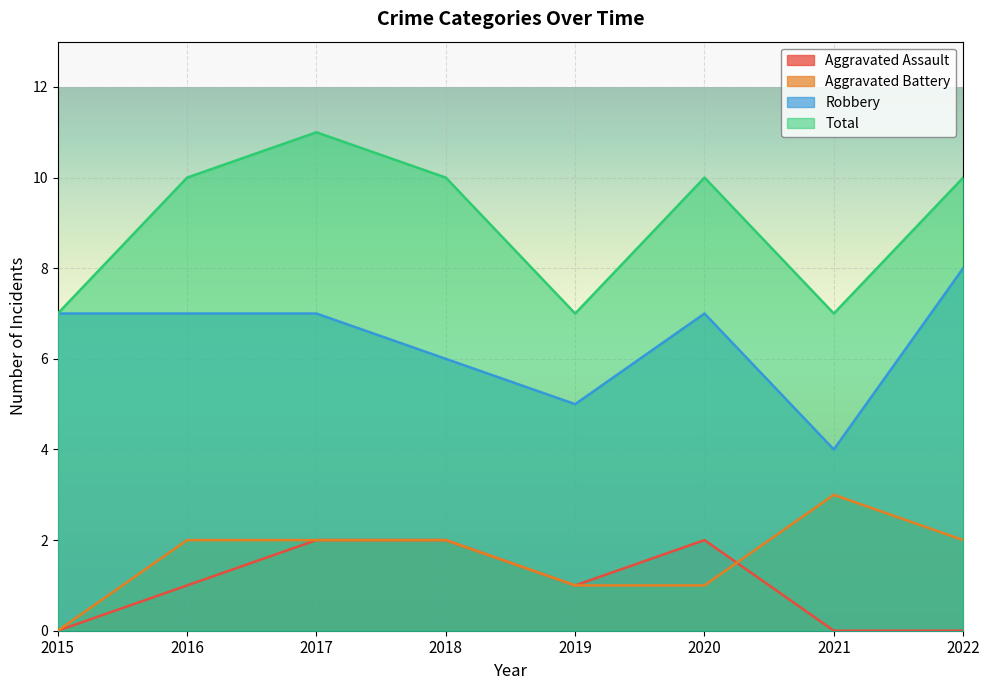

Count the Aggravated Battery values in the range 1 to 2.

6